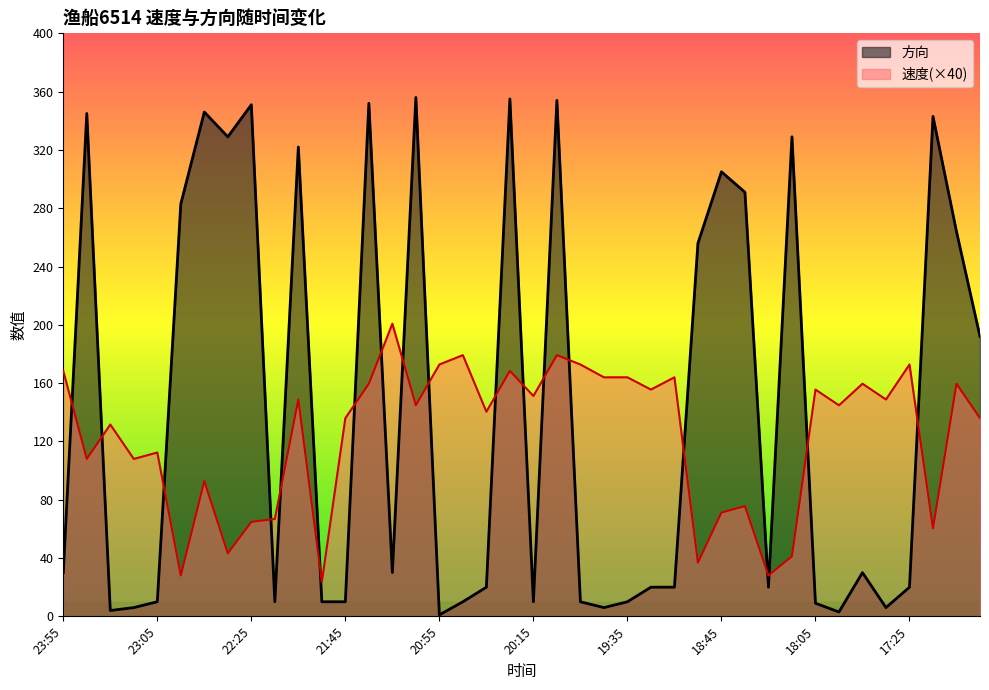

True or false: 方向 has more than 2 interior local peaks.

True